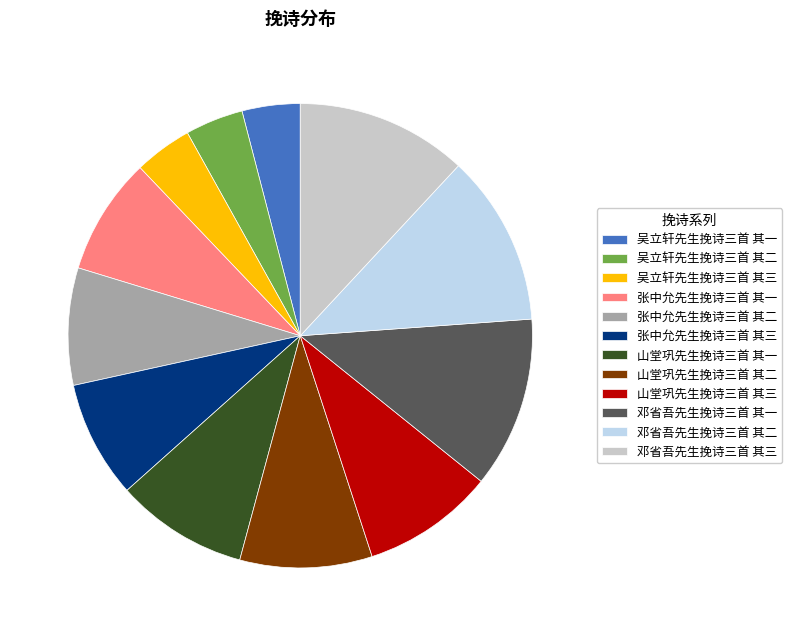

Combined, do 吴立轩先生挽诗三首 其二 and 山堂巩先生挽诗三首 其三 account for over 50%?

No